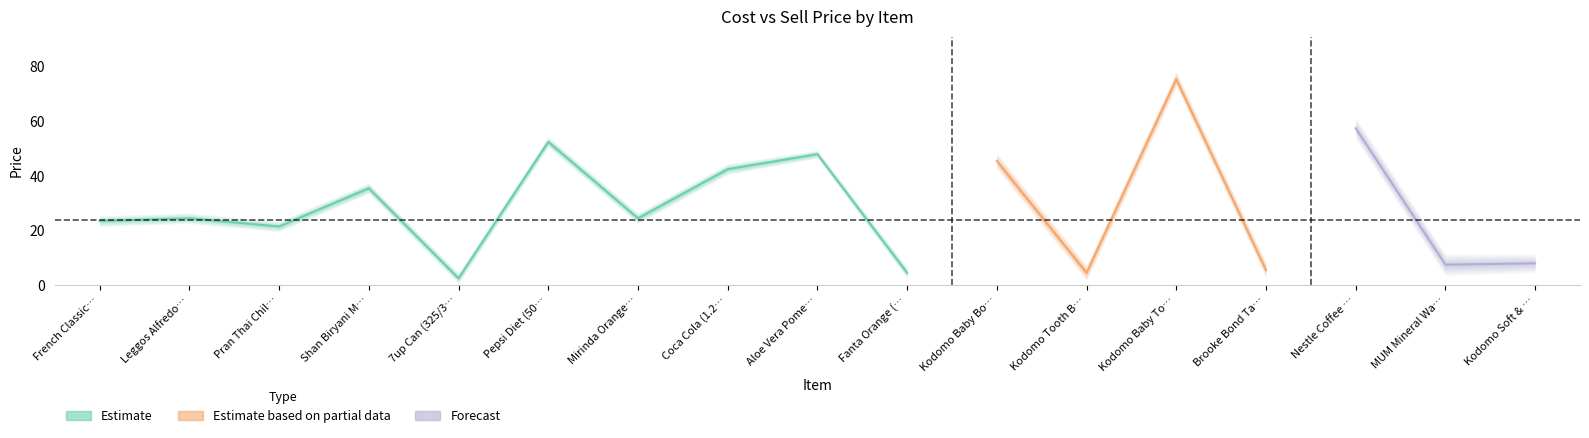

How many values in the SELL_PRICE series are below 25?

8